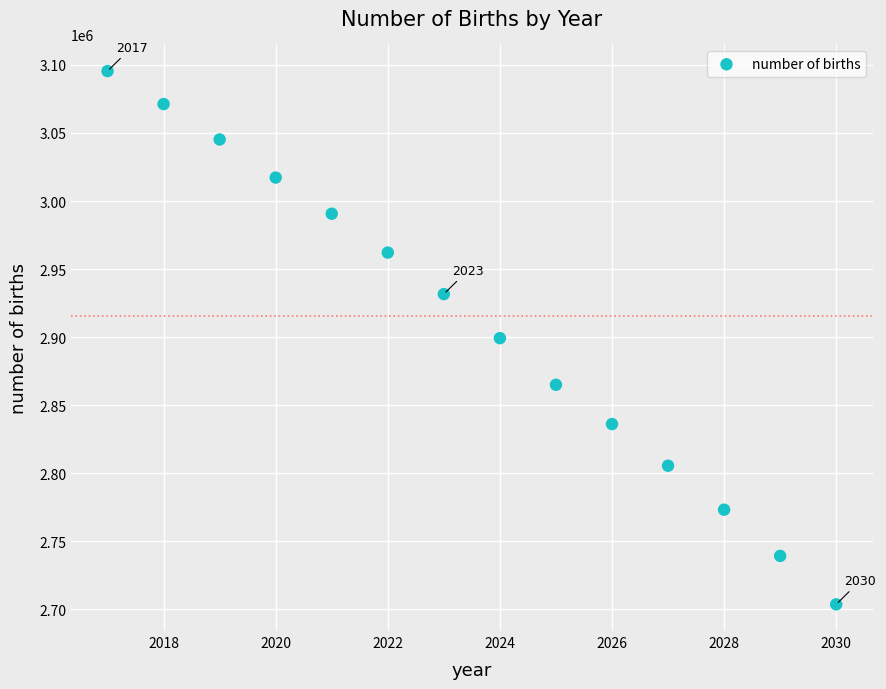

What is the range of X values (max minus min)?

13